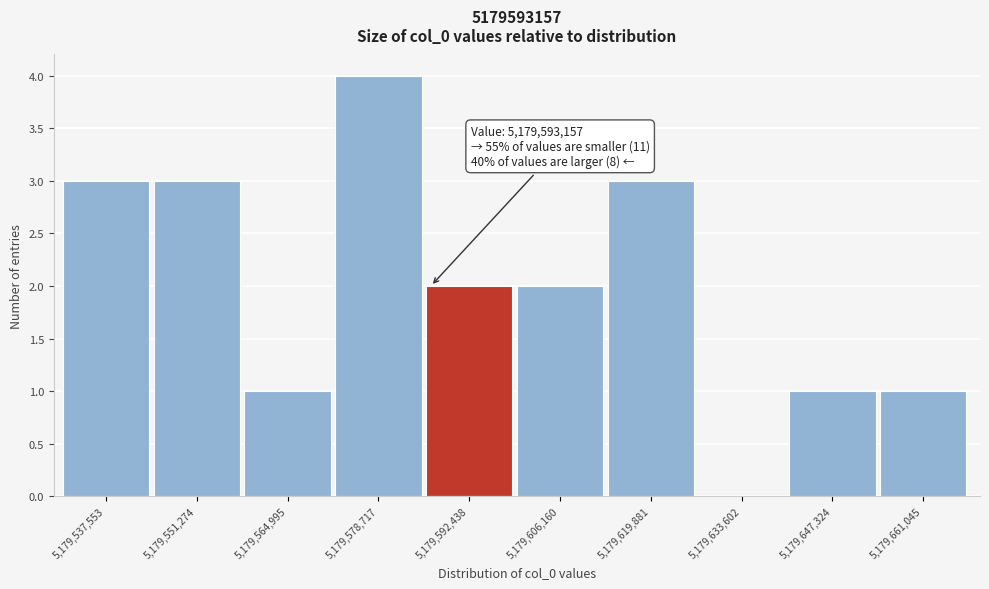

Reading left to right, list all the values displayed in this chart.

5,179,537,553=3	5,179,551,274=3	5,179,564,995=1	5,179,578,717=4	5,179,592,438=2	5,179,606,160=2	5,179,619,881=3	5,179,633,602=0	5,179,647,324=1	5,179,661,045=1